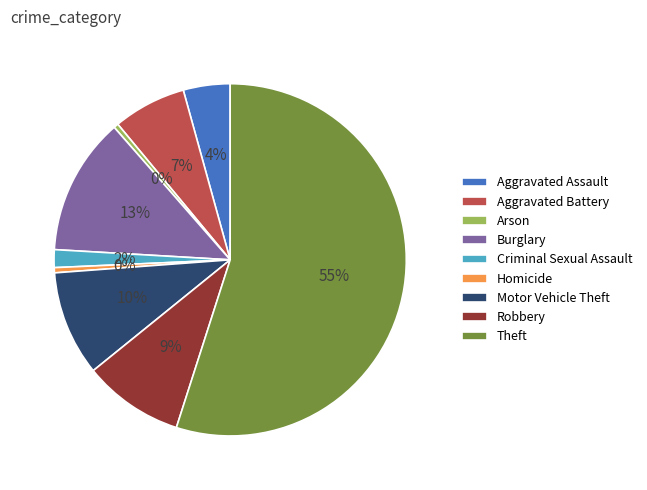

How many segments does this pie chart have?

9